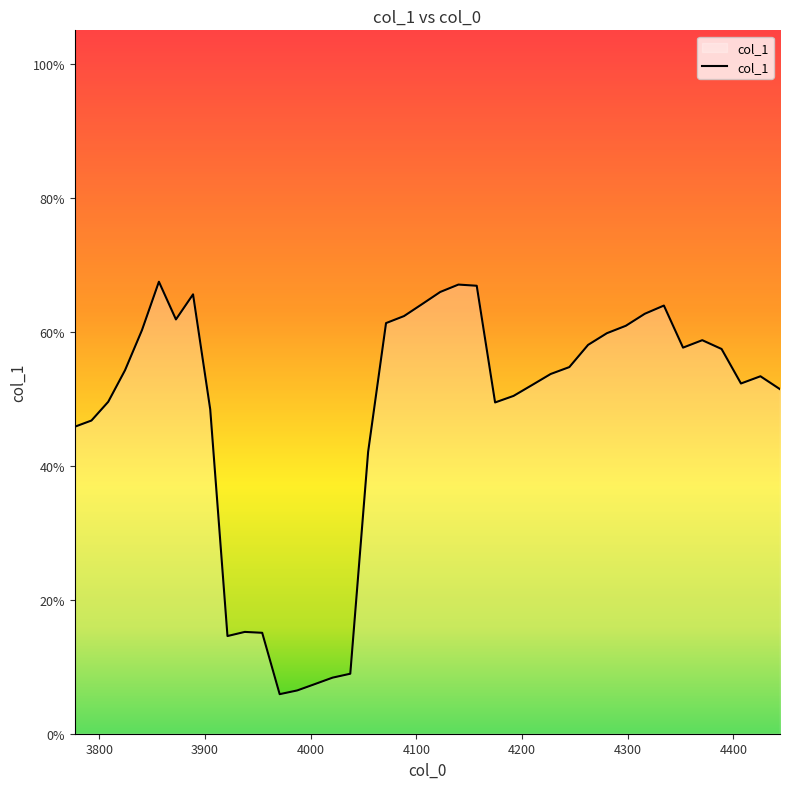

Does the chart have visible grid lines?

No